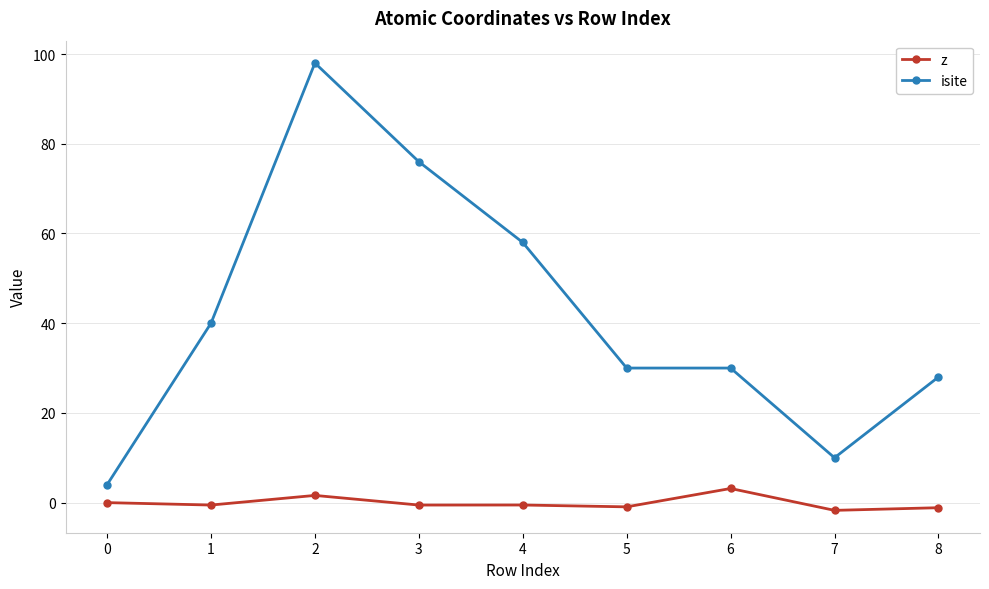

What is the lowest value of the z series?

-1.7